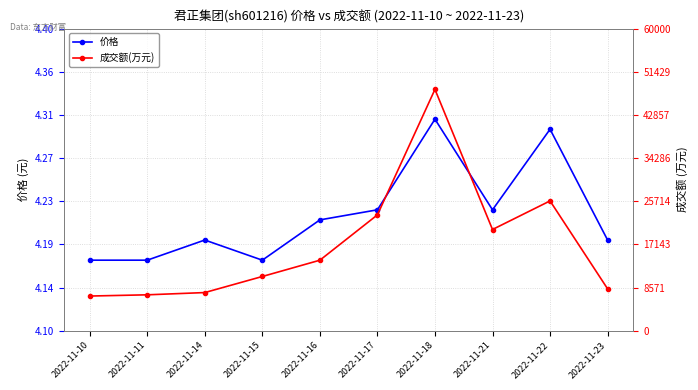

List the series in order of their peak value, lowest first.

价格, 成交额(万元)